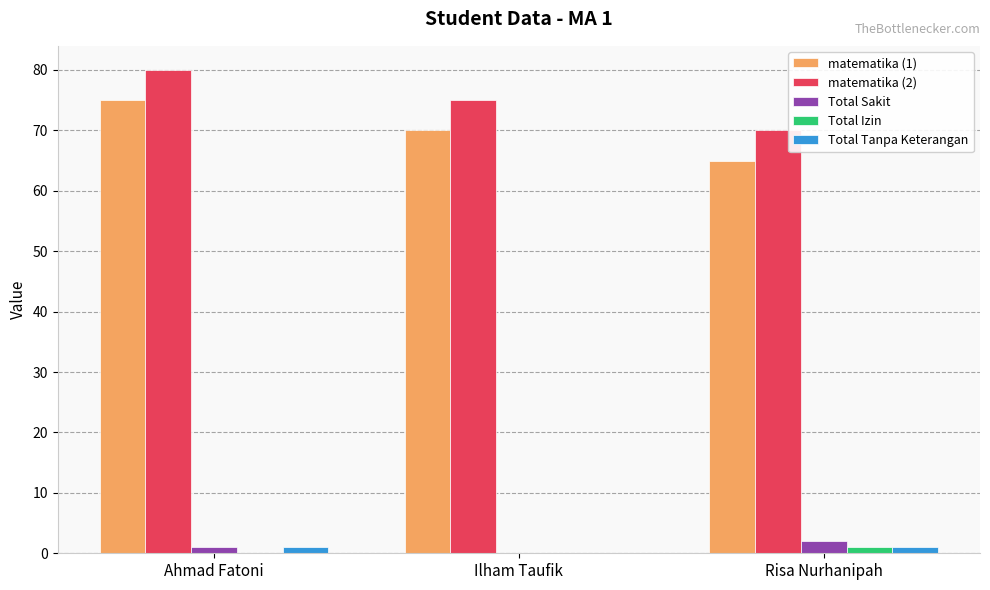

Are the bars horizontal?

No